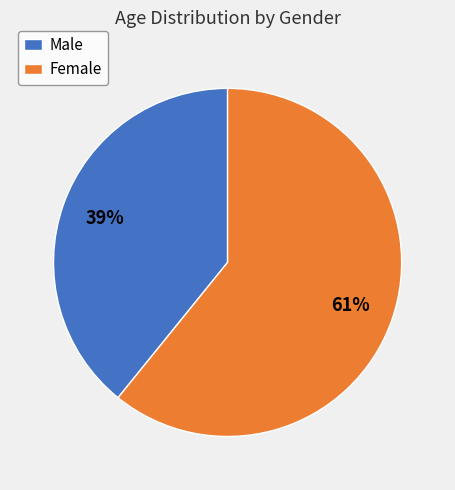

Between Male and Female, which is larger?

Female